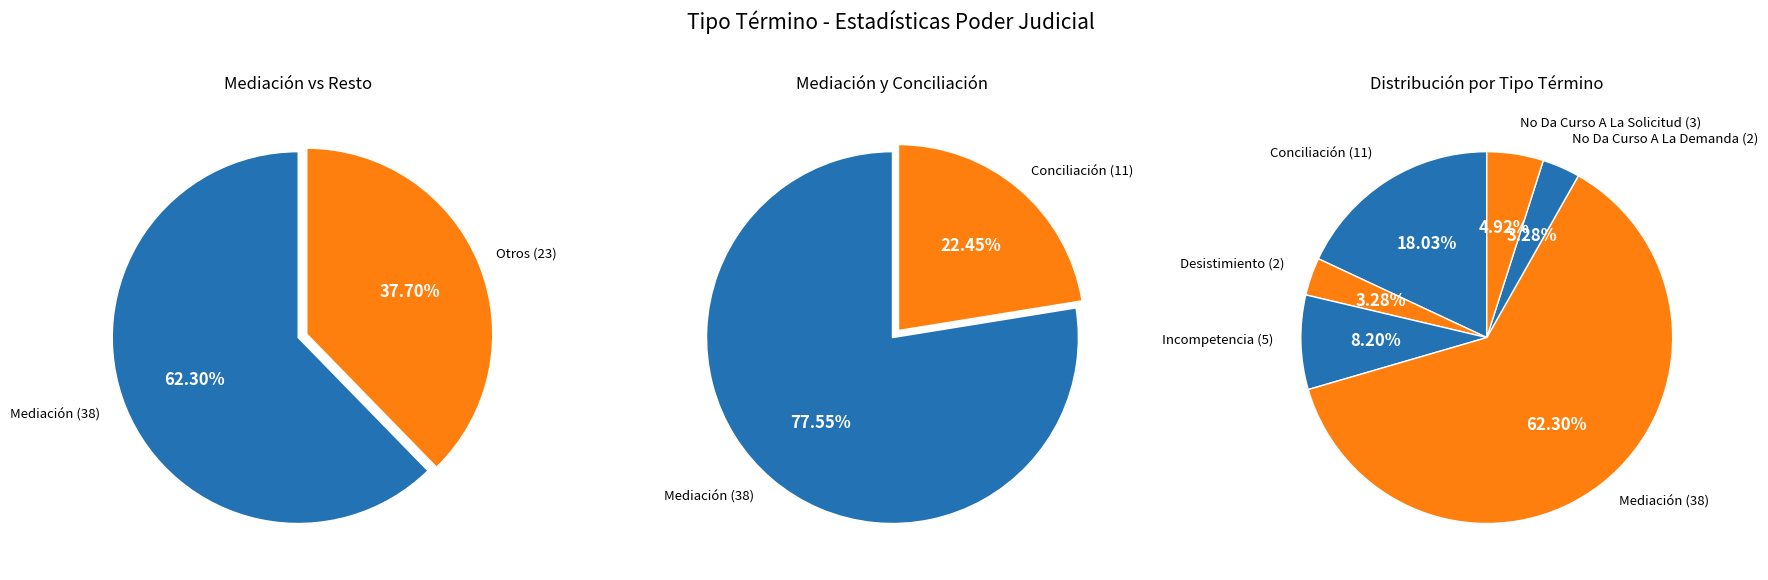

How many segments does this pie chart have?

6